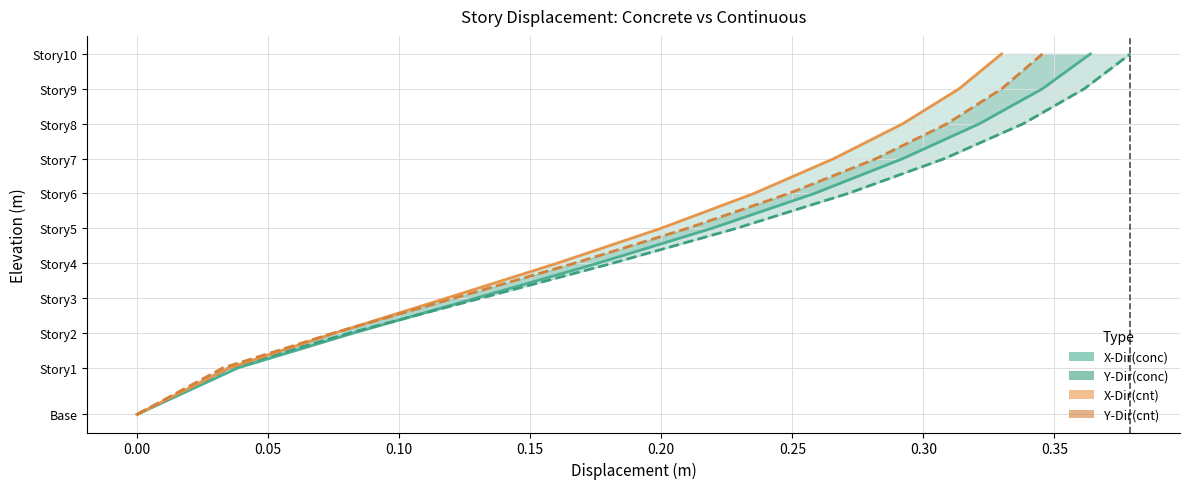

True or false: Y-Dir(cnt) and X-Dir(cnt) intersect in this chart.

False